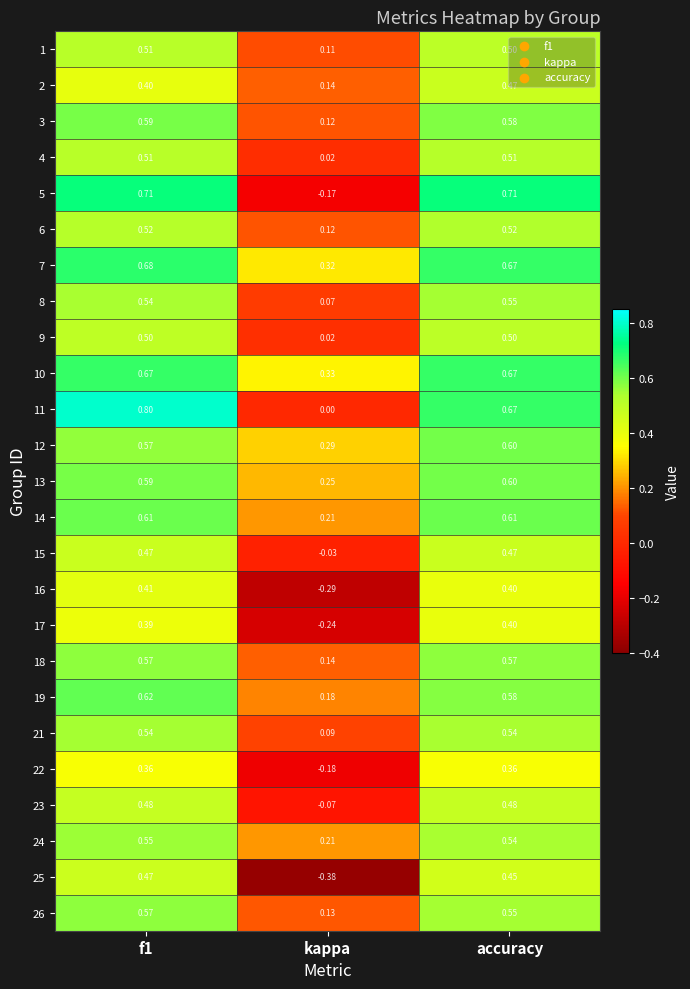

At which category does the chart reach its minimum across all series?

kappa